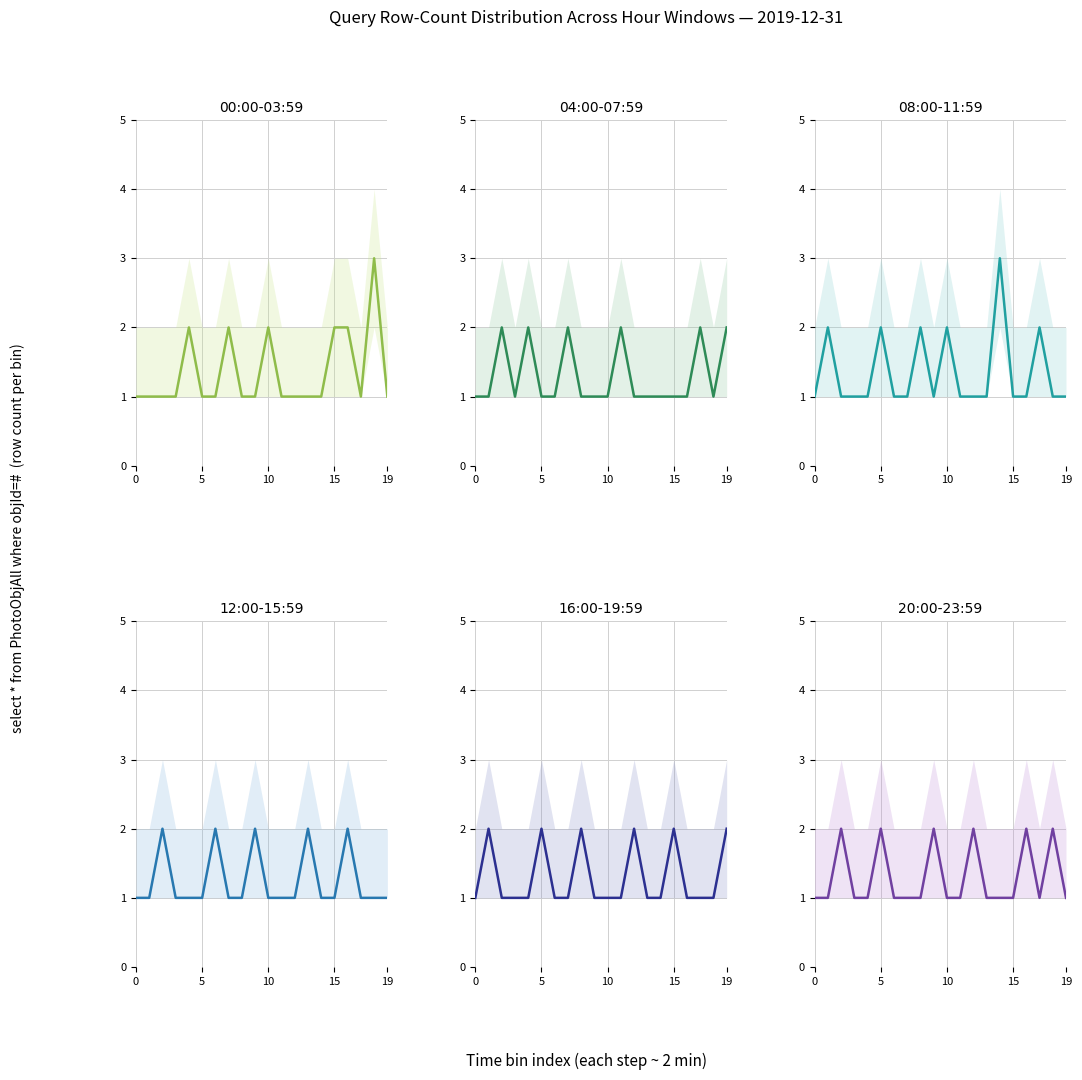

What is the maximum value shown in the chart?

3